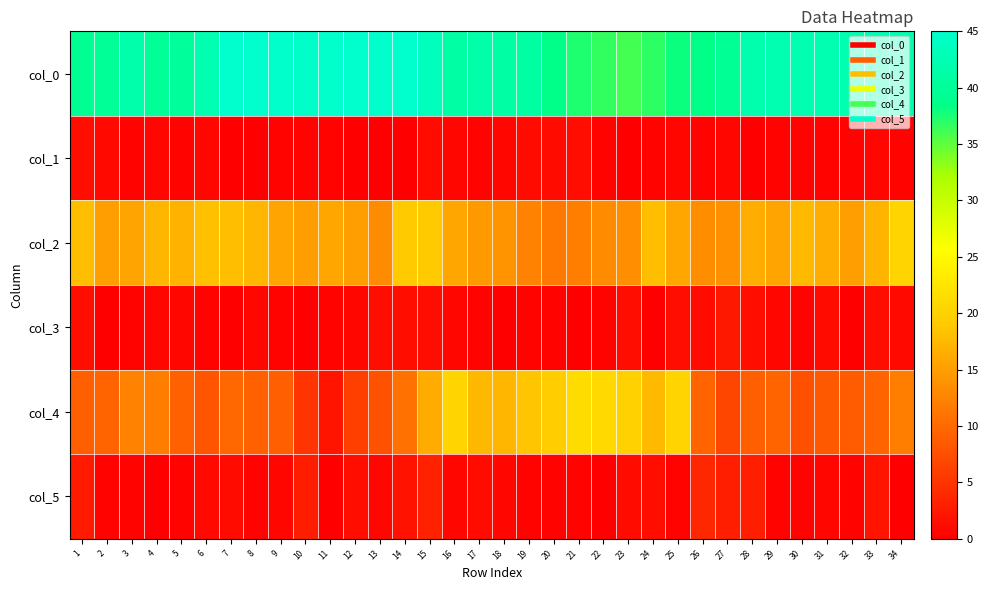

Reading left to right, what are all the values shown in this chart?

col_0: 1=39.5	2=40.0	3=41.7	4=40.0	5=40.3	6=42.5	7=45.0	8=45.0	9=44.8	10=44.5	11=44.8	12=45.0	13=45.0	14=45.0	15=43.5	16=41.2	17=41.5	18=41.2	19=41.0	20=38.5	21=37.3	22=36.7	23=36.0	24=36.8	25=38.0	26=38.5	27=39.8	28=42.0	29=42.5	30=42.2	31=42.5	32=42.5	33=42.8	34=42.3
col_1: 1=1.5	2=1.0	3=0.5	4=0.7	5=0.5	6=0.9	7=0.0	8=0.0	9=0.4	10=0.5	11=0.4	12=0.0	13=0.0	14=0.0	15=1.1	16=0.8	17=0.5	18=0.8	19=1.2	20=1.1	21=1.2	22=0.5	23=0.0	24=0.4	25=0.7	26=0.5	27=0.8	28=0.0	29=0.5	30=0.4	31=0.5	32=0.5	33=0.8	34=0.5
col_2: 1=18.0	2=15.0	3=15.5	4=17.2	5=17.0	6=18.2	7=18.0	8=17.2	9=15.5	10=15.0	11=15.7	12=15.0	13=13.3	14=19.2	15=19.2	16=15.8	17=14.5	18=14.0	19=12.3	20=11.5	21=12.0	22=13.2	23=13.7	24=18.0	25=15.8	26=13.5	27=13.8	28=16.5	29=15.5	30=17.7	31=16.5	32=15.0	33=17.2	34=20.3
col_3: 1=1.4	2=0.0	3=0.5	4=0.8	5=0.8	6=0.4	7=0.0	8=0.8	9=0.5	10=0.0	11=0.5	12=0.7	13=1.2	14=1.5	15=1.3	16=0.8	17=0.5	18=0.0	19=0.5	20=0.5	21=0.0	22=0.4	23=1.2	24=0.0	25=1.3	26=1.1	27=2.4	28=1.5	29=0.9	30=0.5	31=1.1	32=0.0	33=1.3	34=0.9
col_4: 1=9.0	2=9.5	3=12.3	4=12.0	5=9.2	6=8.0	7=10.0	8=9.2	9=9.0	10=5.0	11=2.0	12=6.0	13=7.8	14=10.8	15=16.2	16=20.2	17=17.5	18=17.3	19=18.7	20=19.5	21=21.3	22=21.0	23=20.0	24=17.8	25=20.2	26=9.5	27=6.8	28=9.0	29=9.5	30=7.7	31=8.5	32=8.7	33=9.5	34=12.0
col_5: 1=2.5	2=0.5	3=0.5	4=0.0	5=0.4	6=1.0	7=1.2	8=0.4	9=0.7	10=2.9	11=0.0	12=1.4	13=0.8	14=1.8	15=3.3	16=0.8	17=1.1	18=0.9	19=0.5	20=0.5	21=0.5	22=0.0	23=1.2	24=1.5	25=0.4	26=3.8	27=3.0	28=3.1	29=0.5	30=0.5	31=0.9	32=0.5	33=2.1	34=0.0